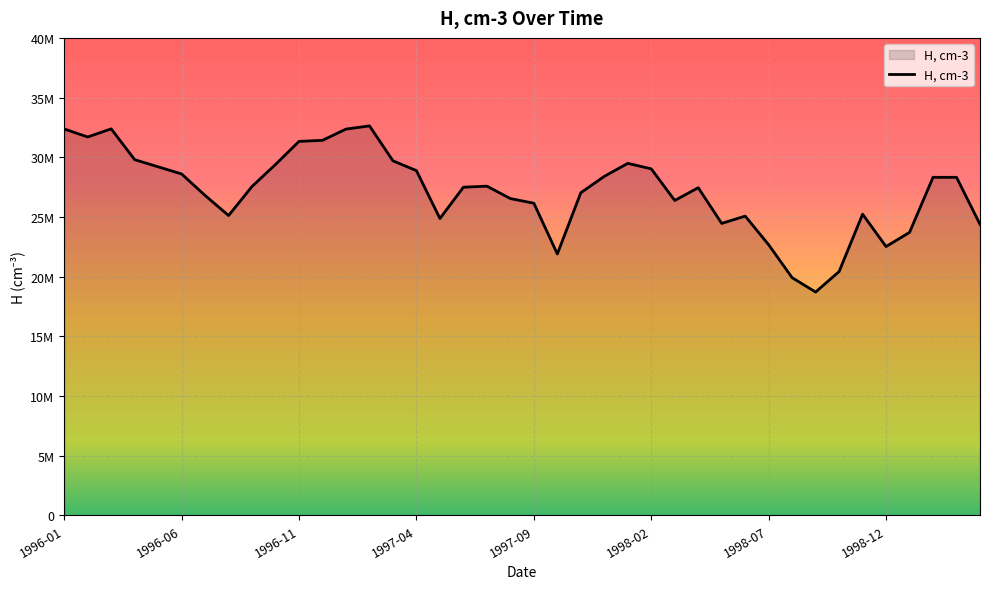

Does the chart display data point markers on the line(s)?

No